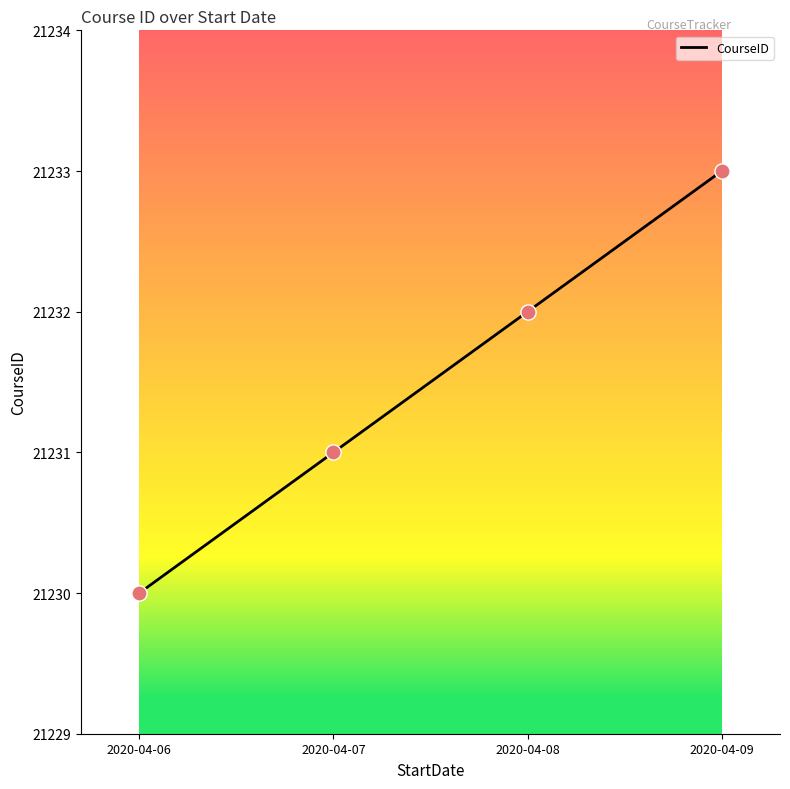

What is the change in value from 2020-04-07 to 2020-04-09?

+2